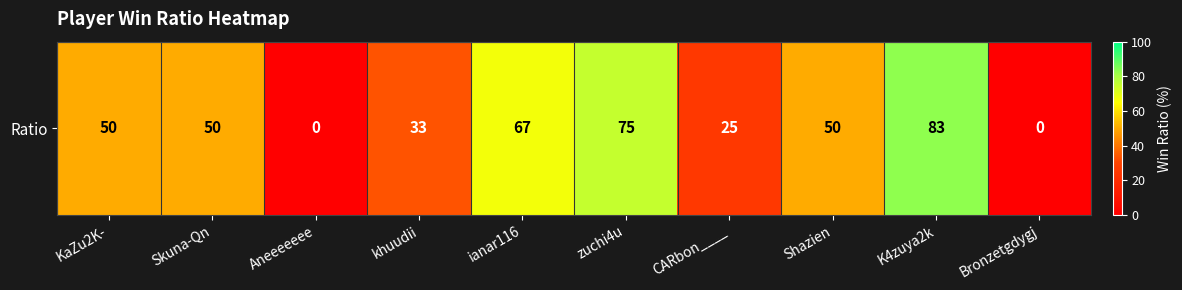

What is the ratio of the value at Shazien to the value at zuchi4u?

0.7